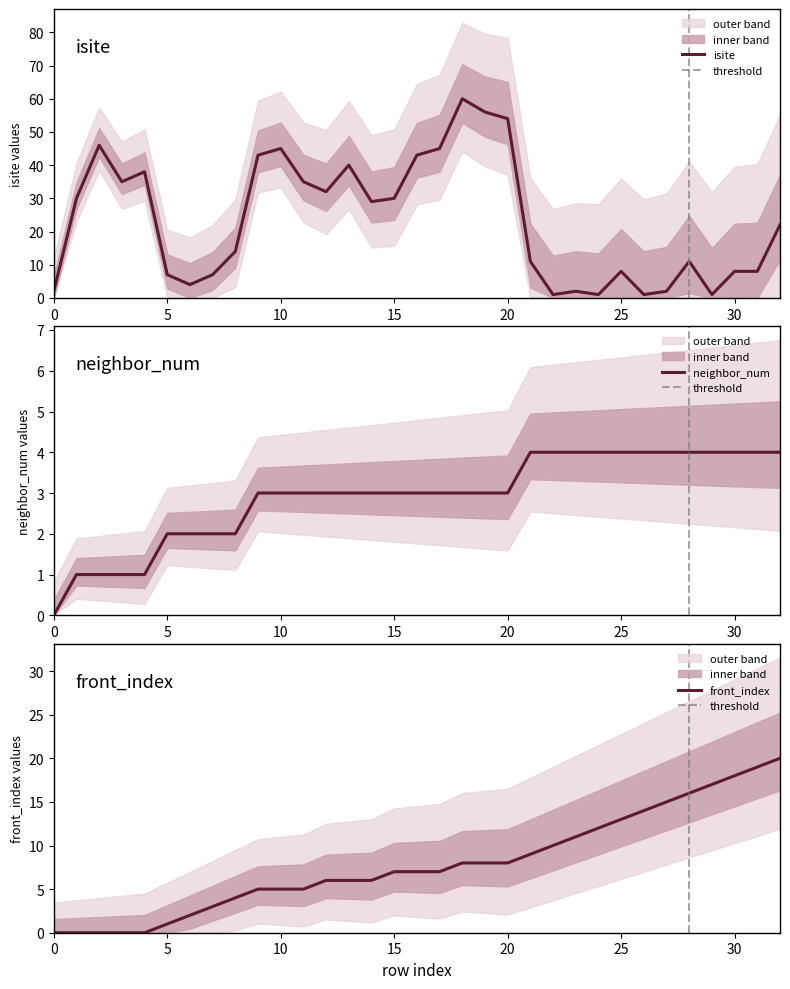

In isite, how many points are higher than both neighbors (excluding endpoints)?

8